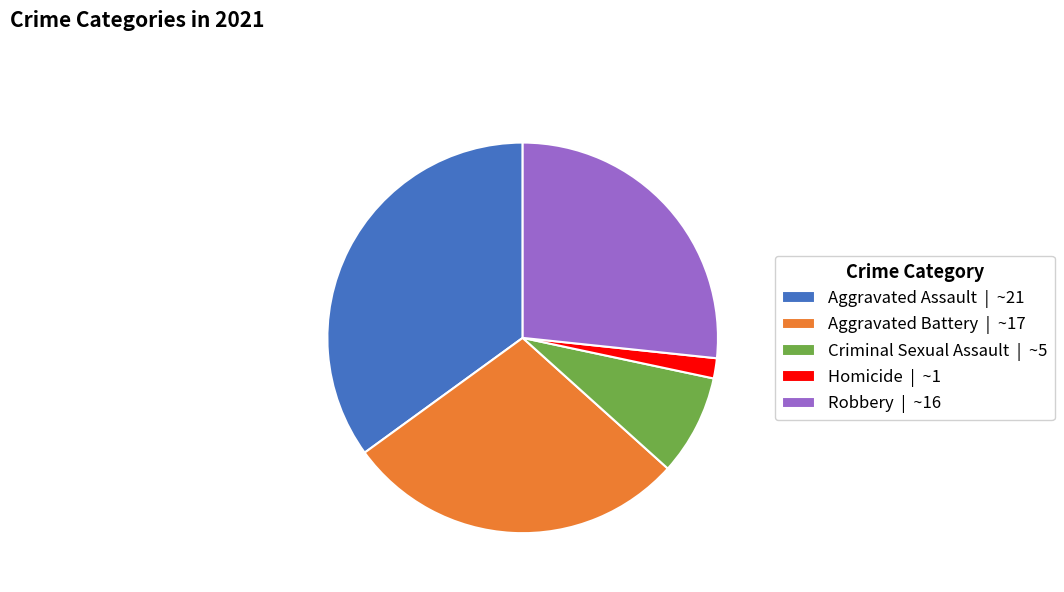

Combined, do Aggravated Battery | ~17 and Homicide | ~1 account for over 50%?

No